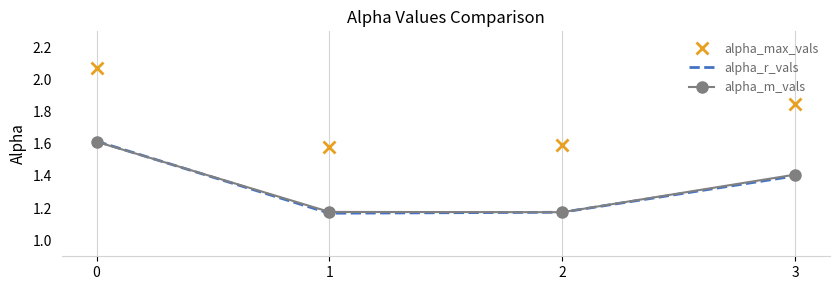

Which series has the widest spread of values?

alpha_max_vals